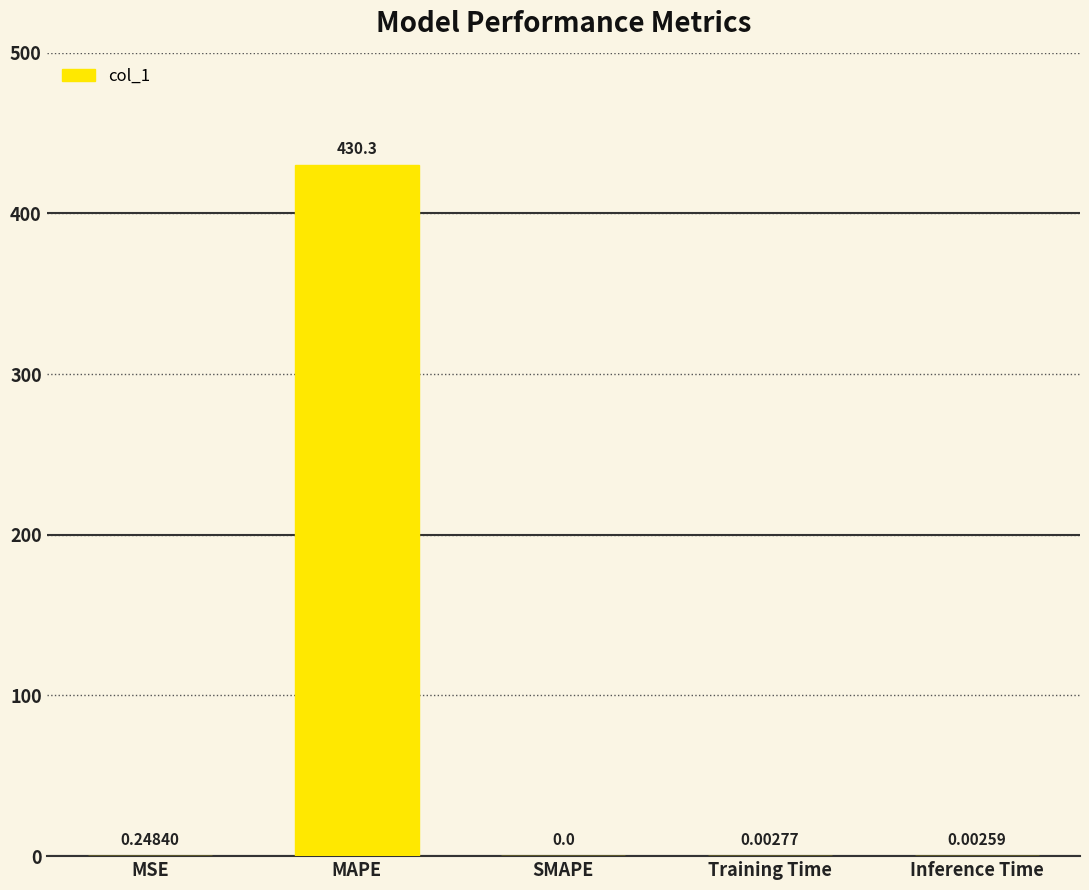

Where is the data nearest to the value 215?

MSE